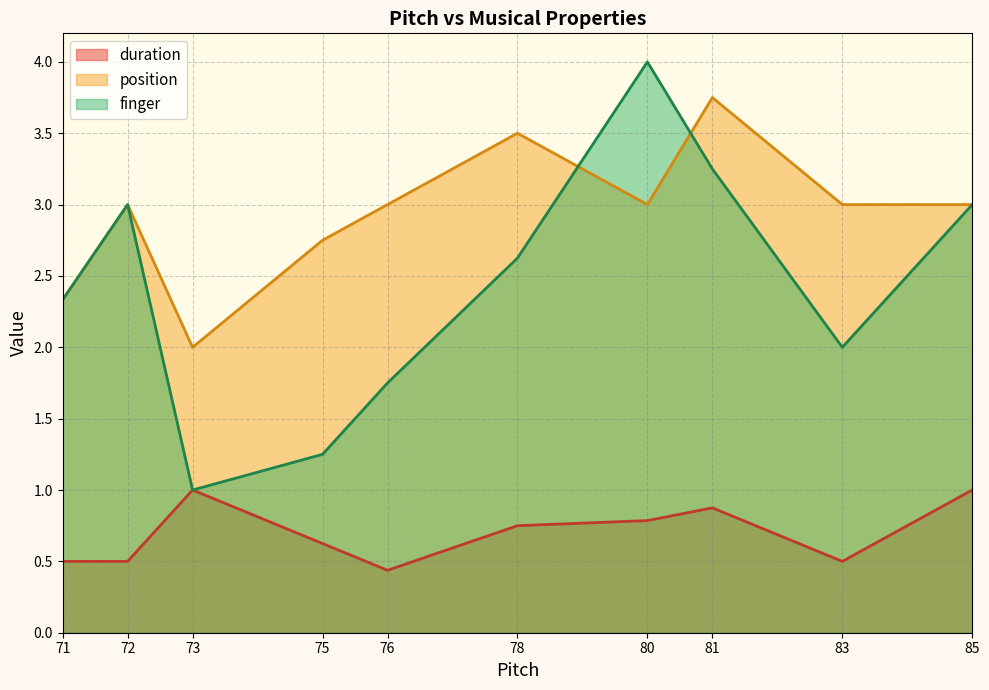

Where is position nearest to the value 2?

73